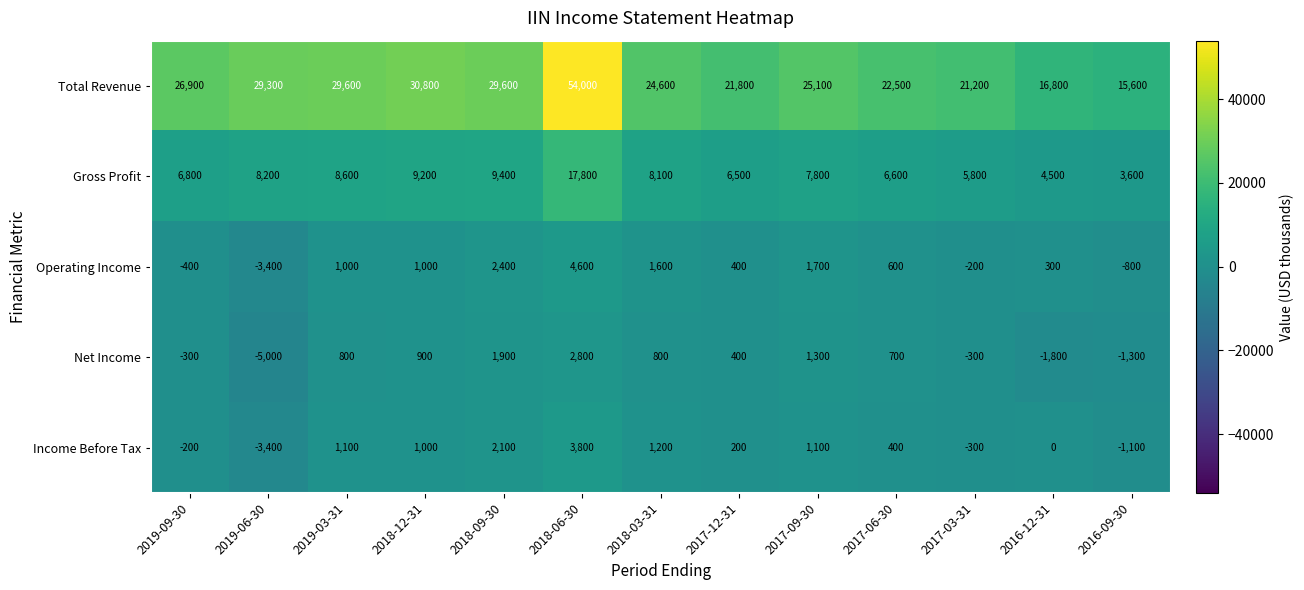

List the series in order of their peak value, highest first.

Total Revenue, Gross Profit, Operating Income, Income Before Tax, Net Income